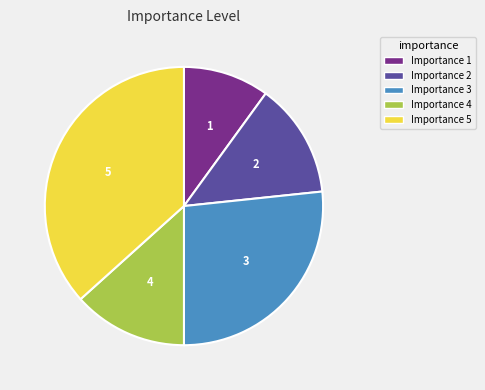

Count the number of slices in the pie.

5